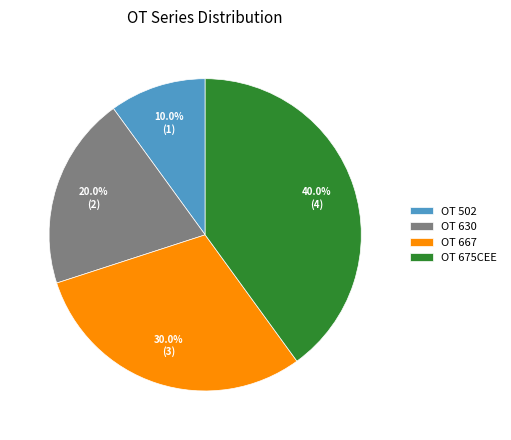

To the nearest percent, what is the combined percentage of OT 630 and OT 667?

50%